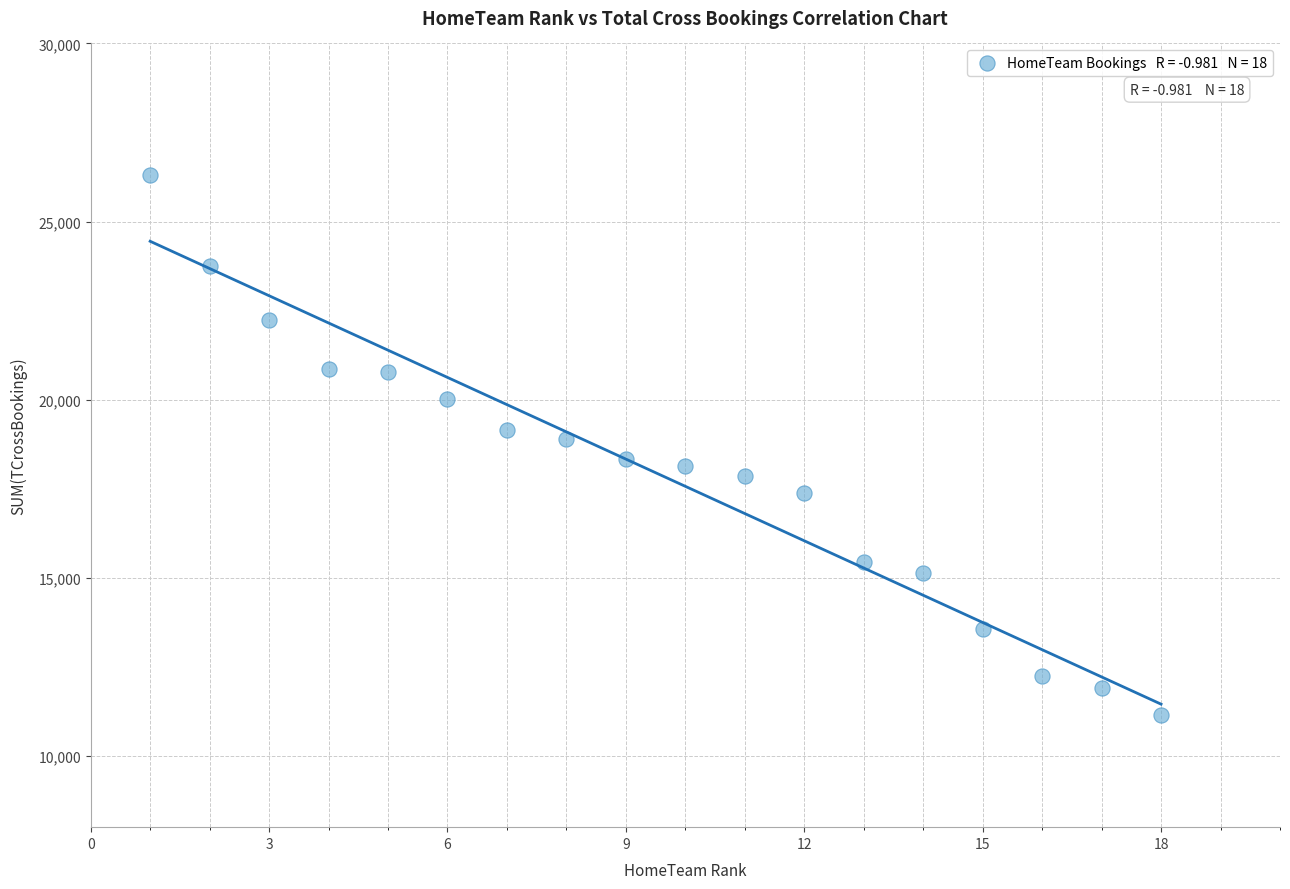

What is the range of X values (max minus min)?

17